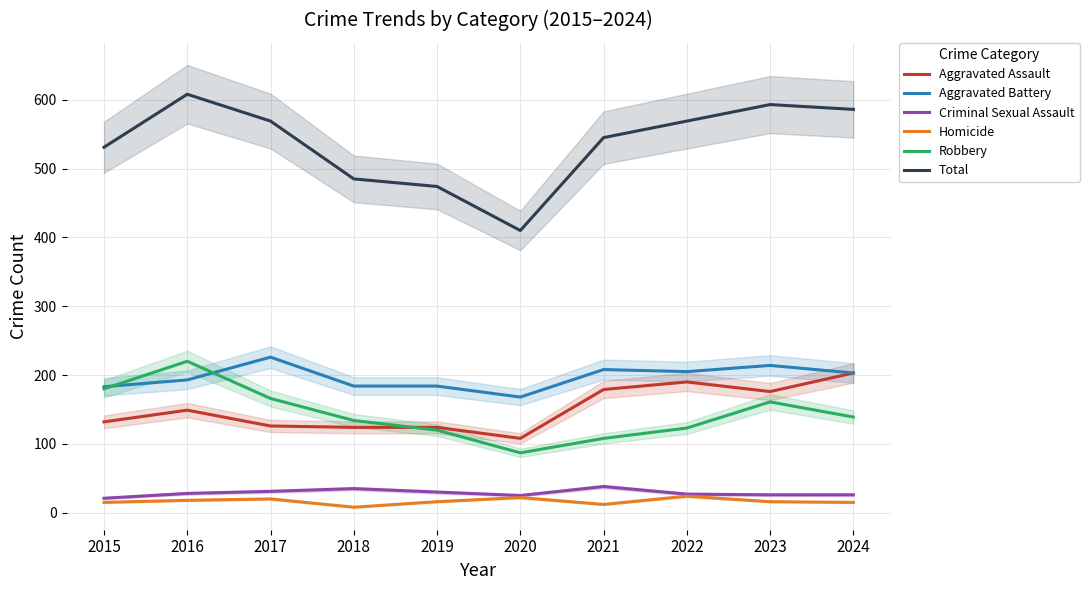

Reading left to right, what are all the values shown in this chart?

Aggravated Assault: 132	149	126	124	124	108	179	190	176	203
Aggravated Battery: 183	193	226	184	184	168	208	205	214	203
Criminal Sexual Assault: 21	28	31	35	30	25	38	27	26	26
Homicide: 15	18	20	8	16	22	12	24	16	15
Robbery: 180	220	166	134	120	87	108	123	161	139
Total: 531	608	569	485	474	410	545	569	593	586